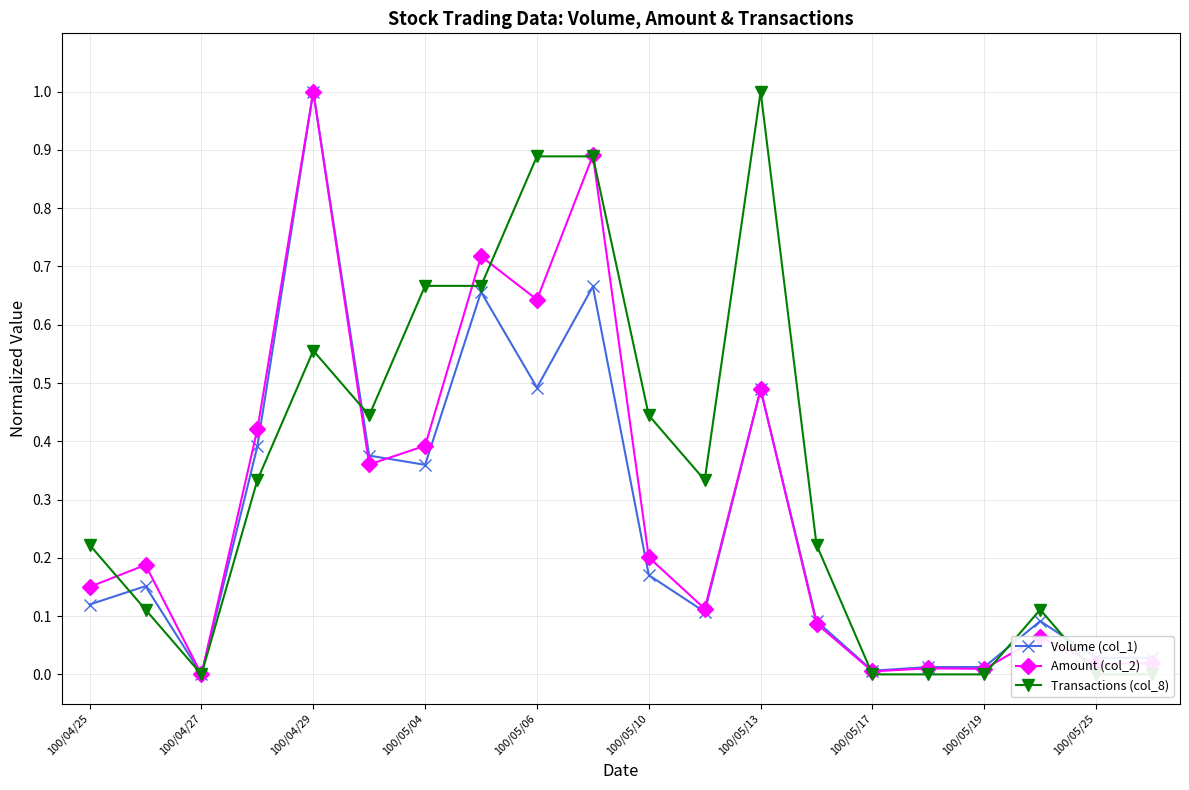

What is the highest value of the Volume (col_1) series?

1.0